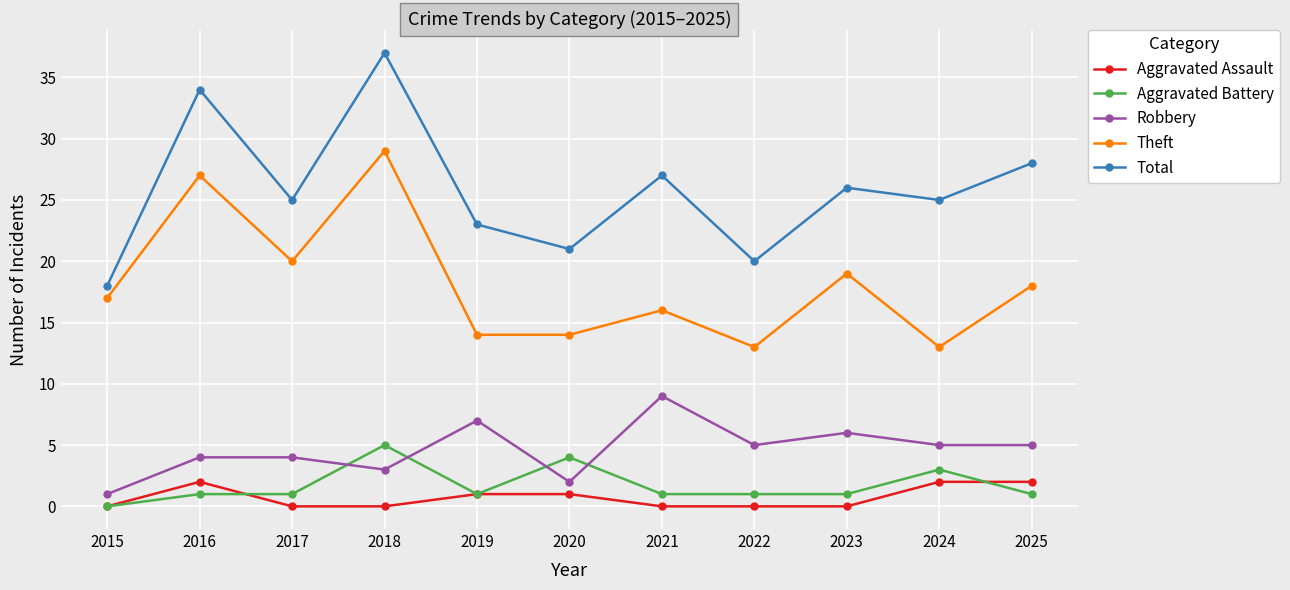

The Aggravated Battery series shows 1 at 2025. True or false?

True